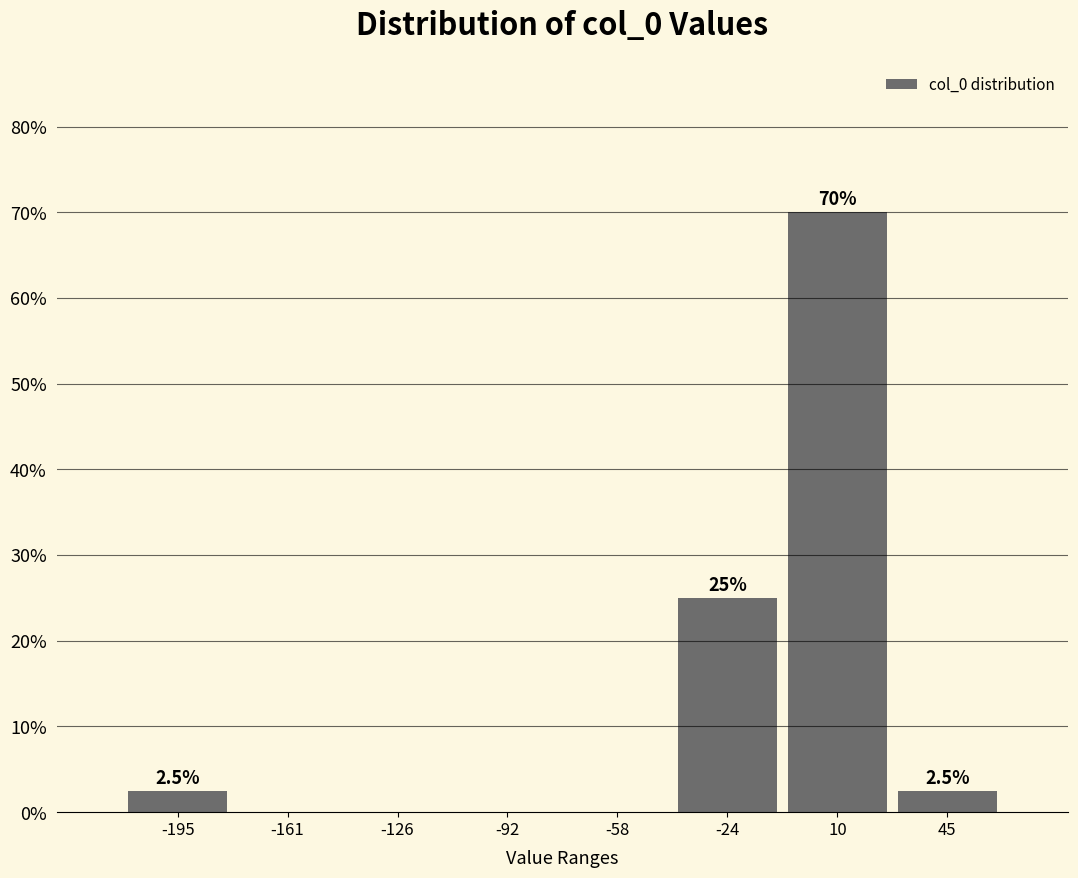

Over which range of the x-axis is the bar tallest?

-5 to 25